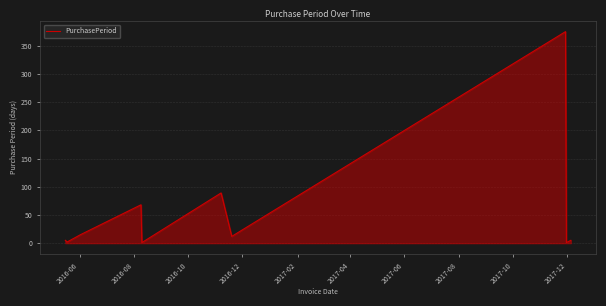

What is the average value?

57